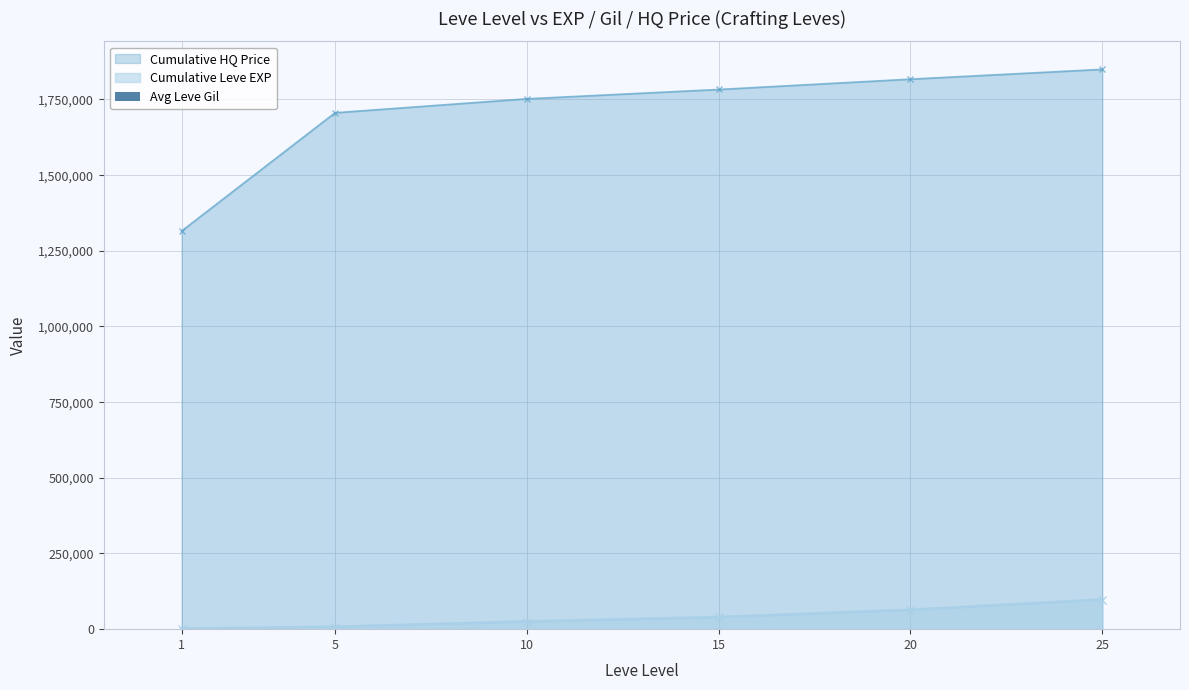

What is the highest value of the Cumulative HQ Price series?

1849612.4